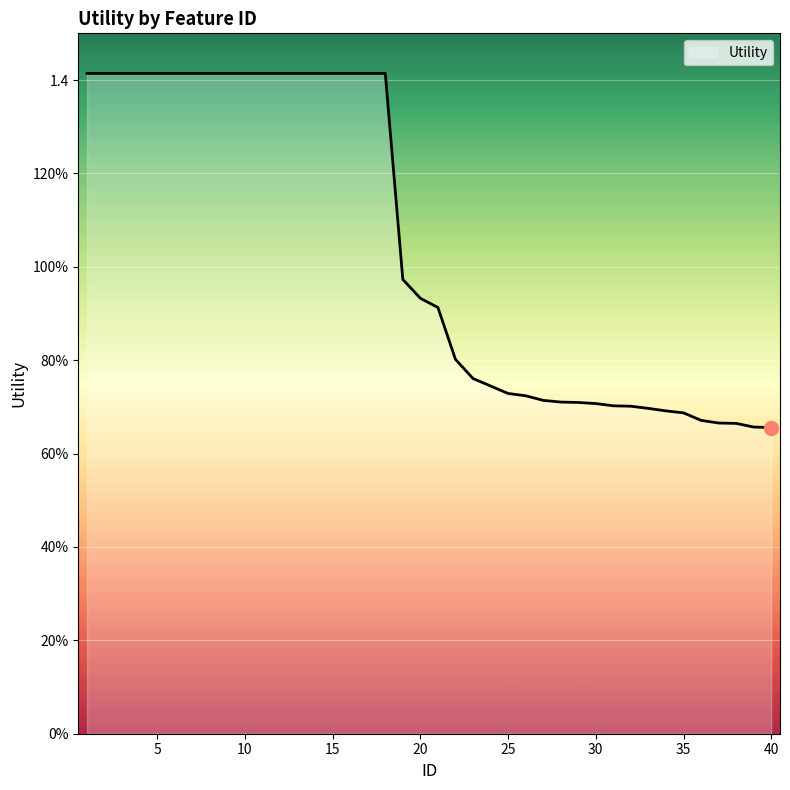

Reading left to right, list all the values displayed in this chart.

1.4	1.4	1.4	1.4	1.4	1.4	1.4	1.4	1.4	1.4	1.4	1.4	1.4	1.4	1.4	1.4	1.4	1.4	1.0	0.9	0.9	0.8	0.8	0.7	0.7	0.7	0.7	0.7	0.7	0.7	0.7	0.7	0.7	0.7	0.7	0.7	0.7	0.7	0.7	0.7